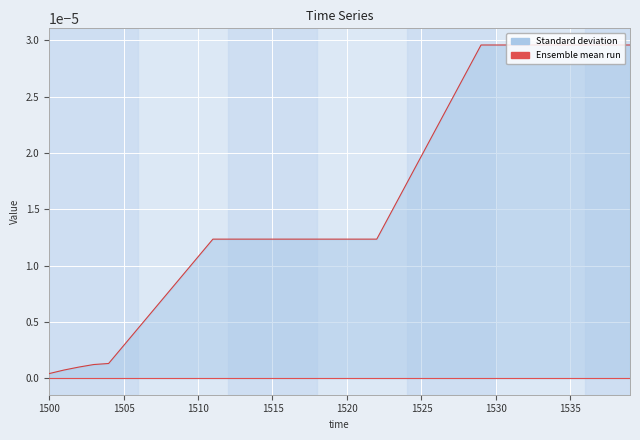

True or false: Standard deviation and Ensemble mean run intersect in this chart.

False